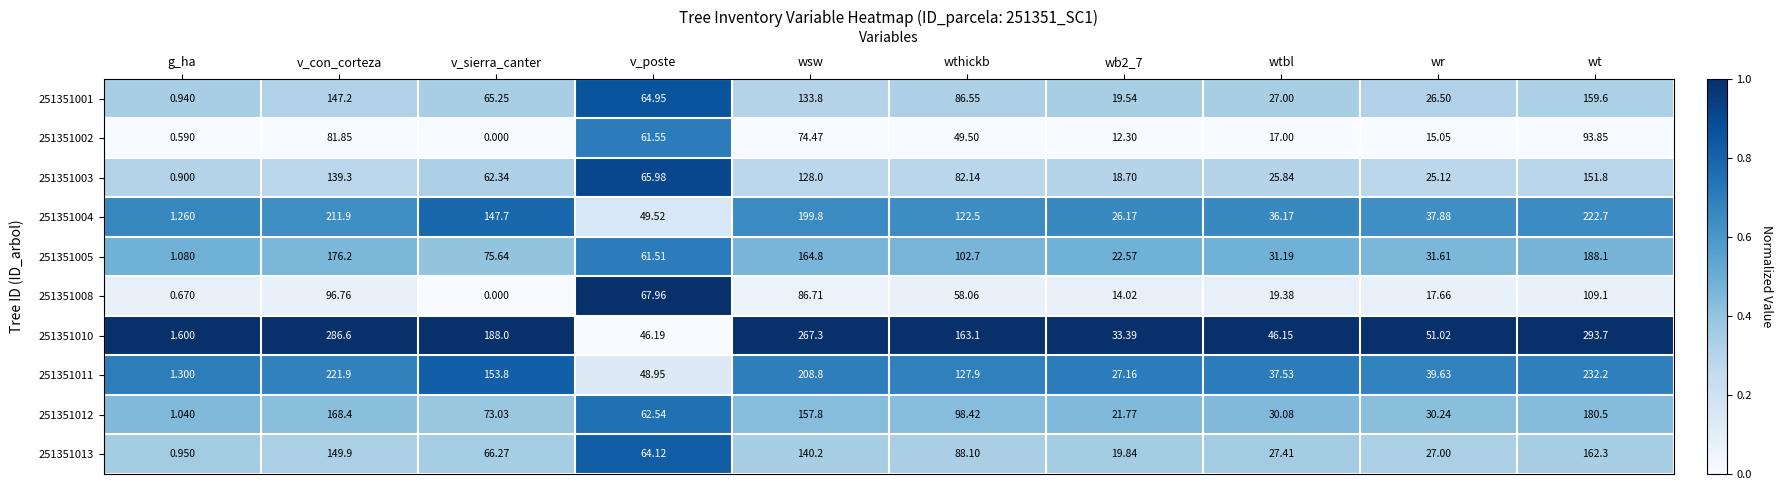

At which category is the sum across all series the highest?

wt